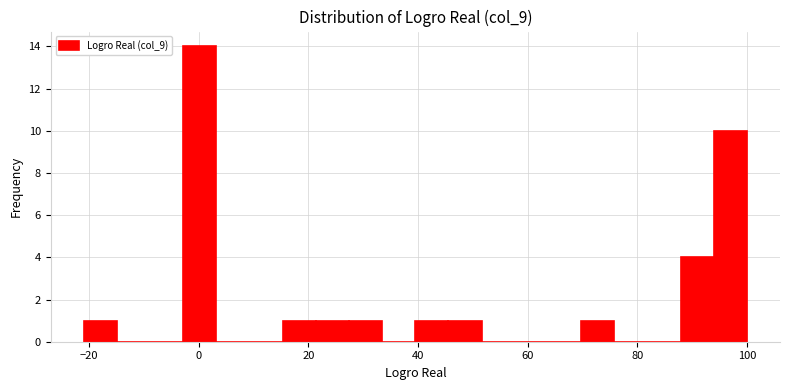

Read against the x-axis, roughly where is the centre of the tallest bar?

0